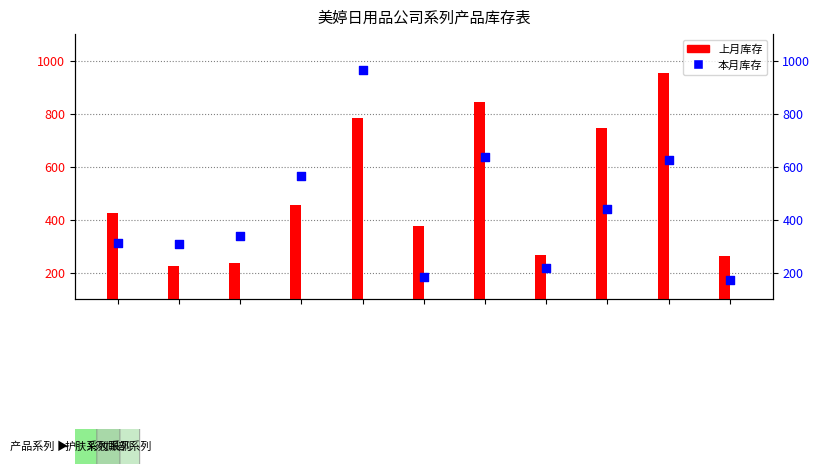

Which series has the largest total across all categories?

上月库存